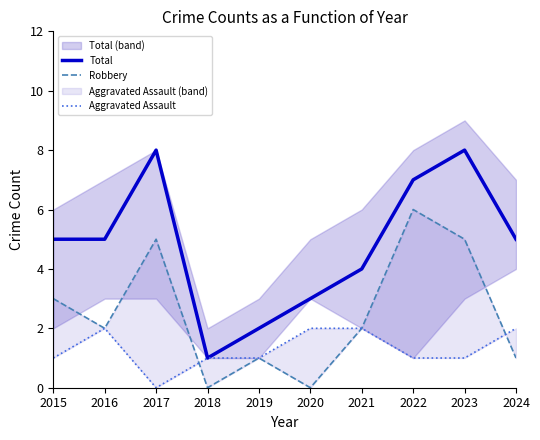

How many lines are shown in the chart?

3